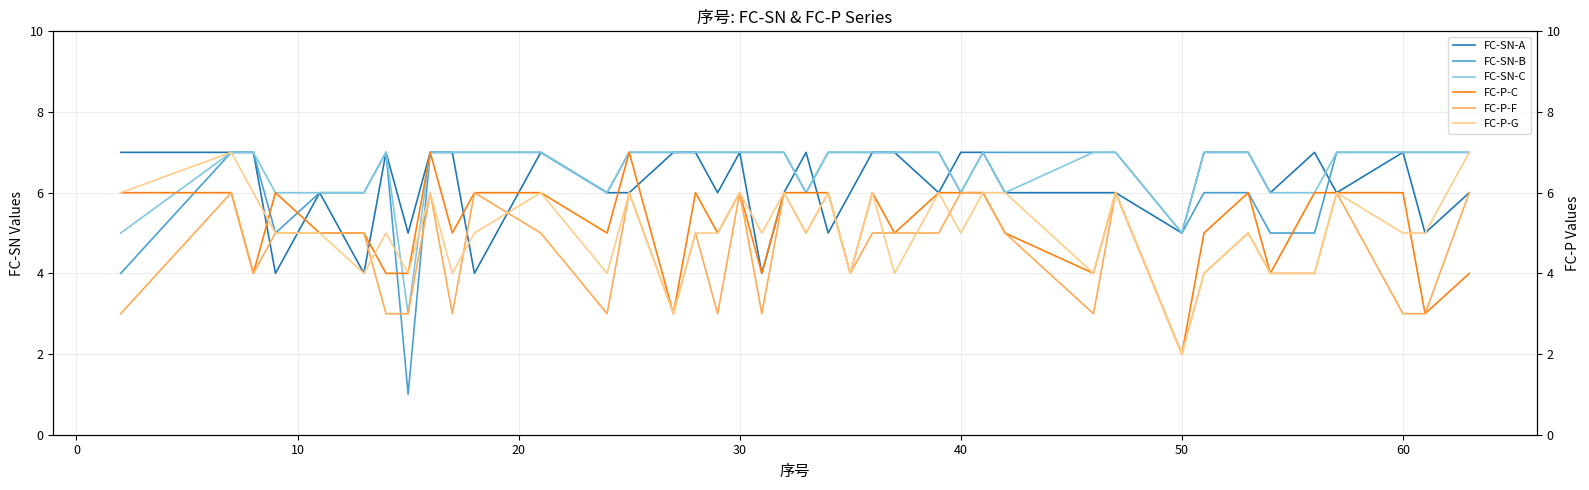

What is the average value of the FC-P-F series?

5